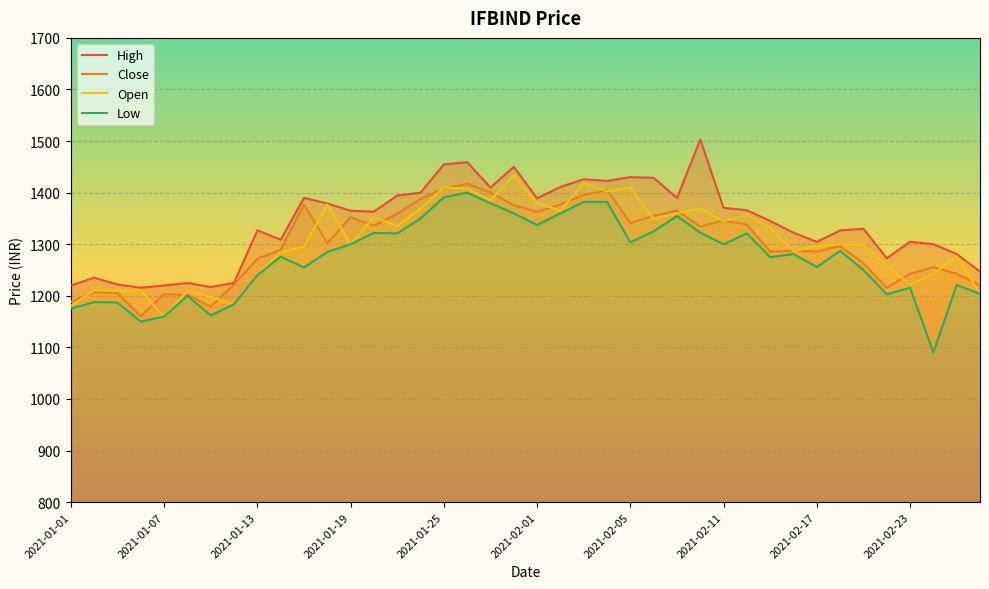

At which label does Open reach its minimum?

2021-01-07